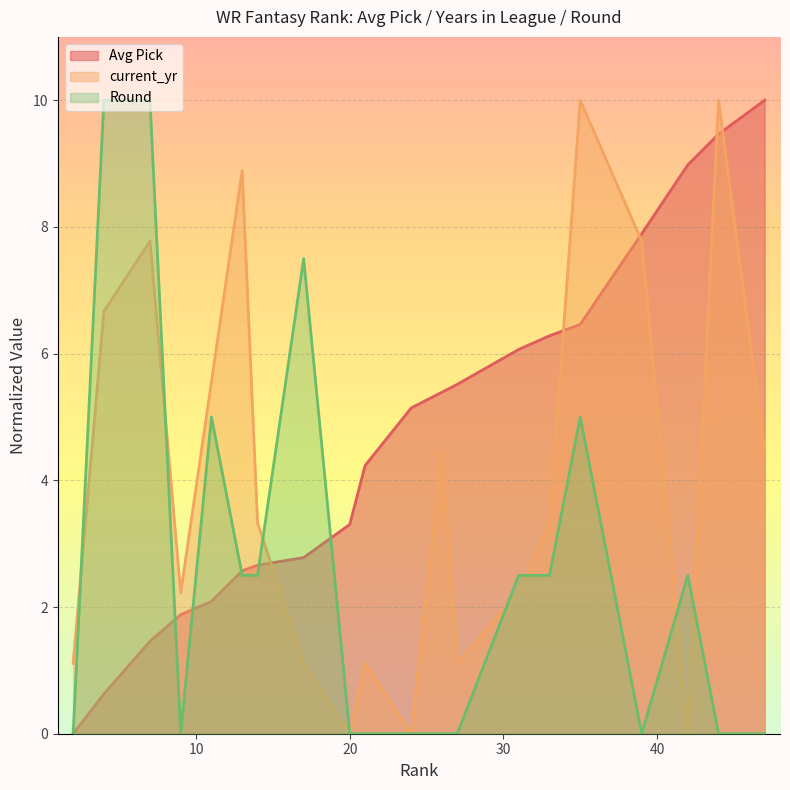

How many values in the Avg Pick series are below 5?

10